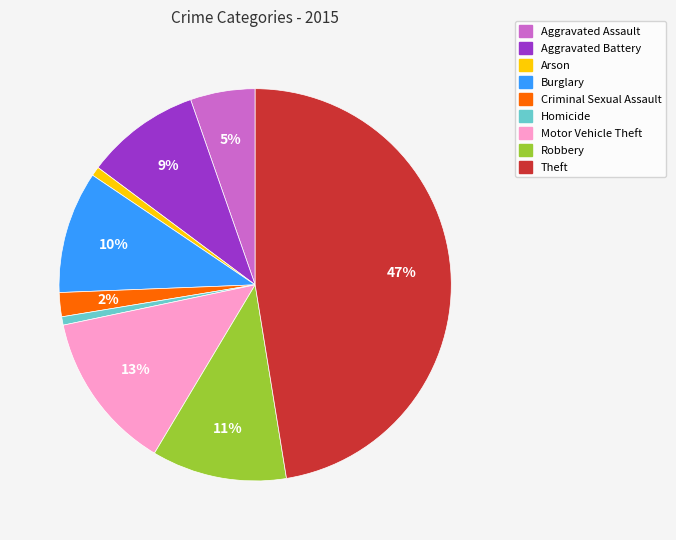

To the nearest percent, what percentage of the pie is Theft?

47%